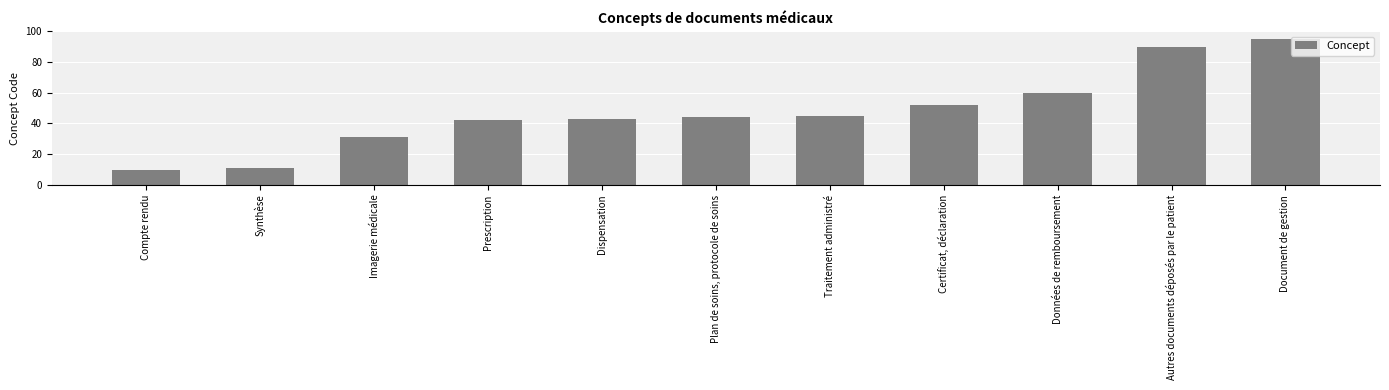

True or false: the data shows 61 at Traitement administré.

False